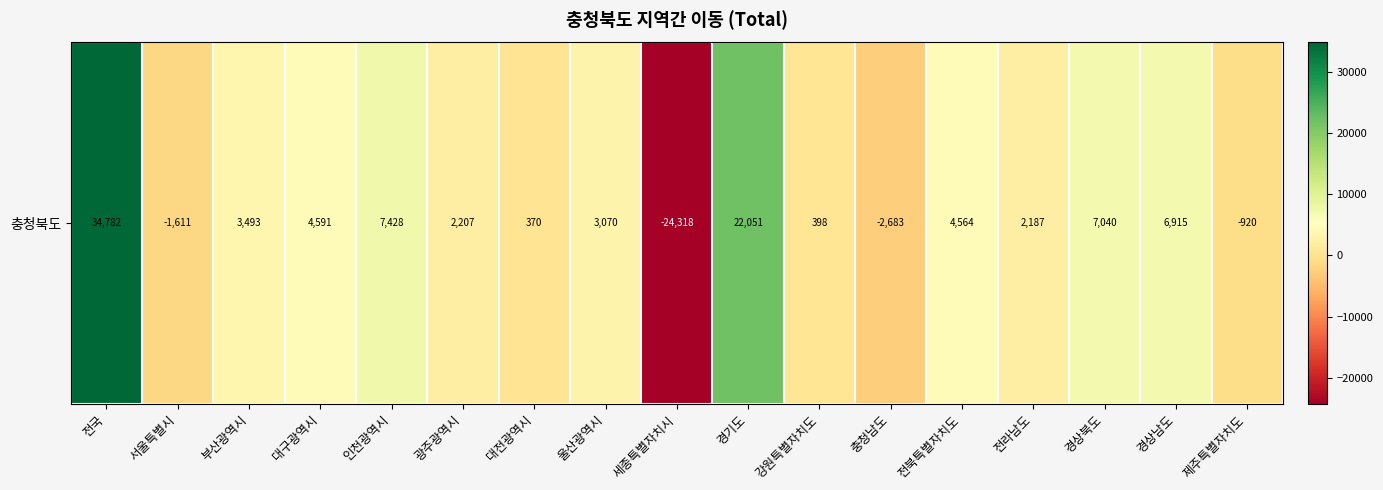

What is the change in value from 대전광역시 to 전북특별자치도?

+4194